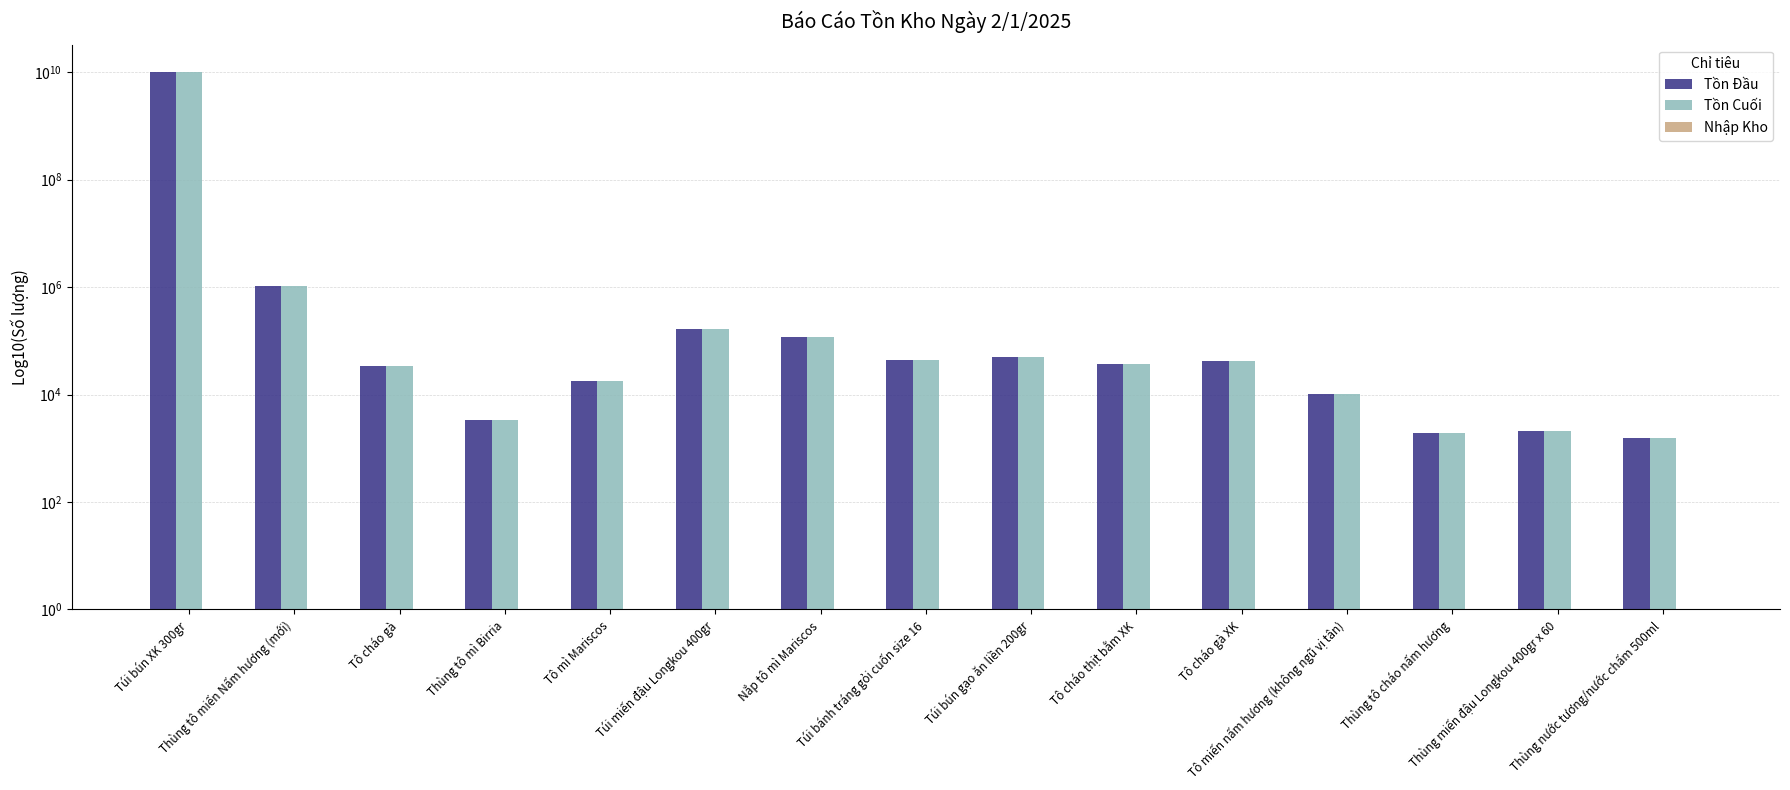

What is the greatest value displayed?

10000000201.0